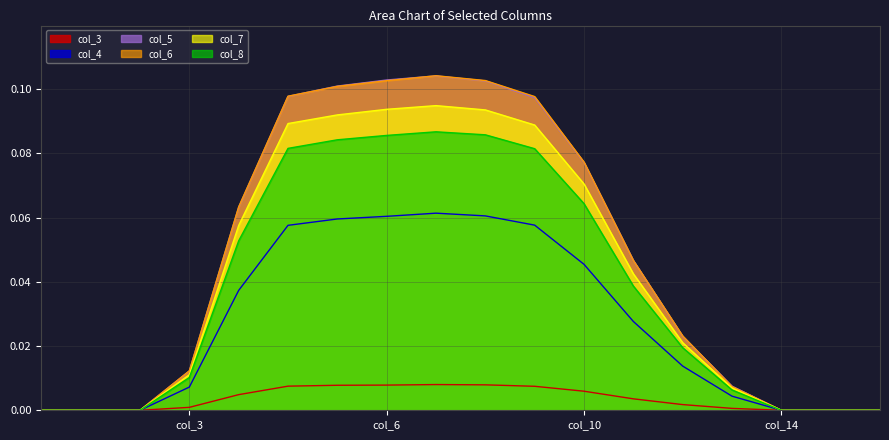

What is the difference between the second highest and second lowest values in the col_4 series?

0.1